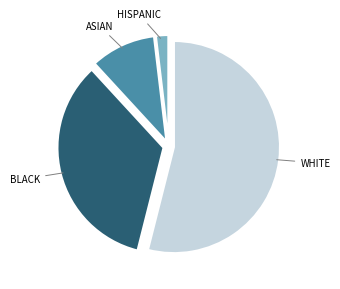

Is there a majority slice in this chart?

Yes